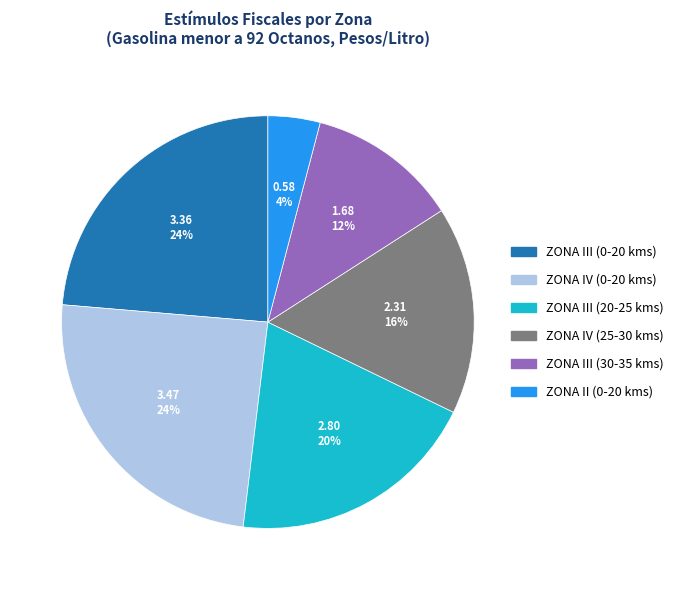

Which category has the smallest portion of the pie?

ZONA II (0-20 kms)